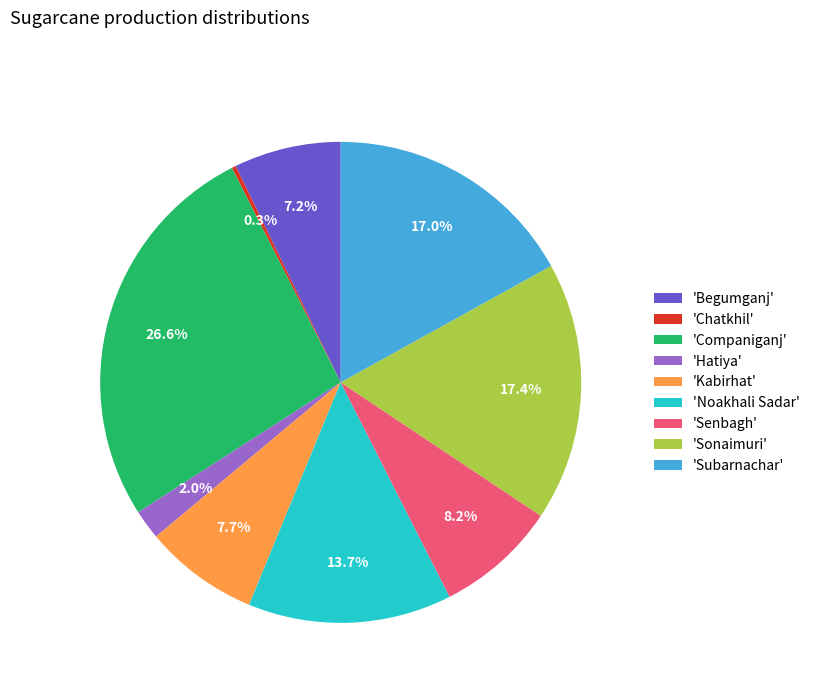

Is there a majority slice in this chart?

No